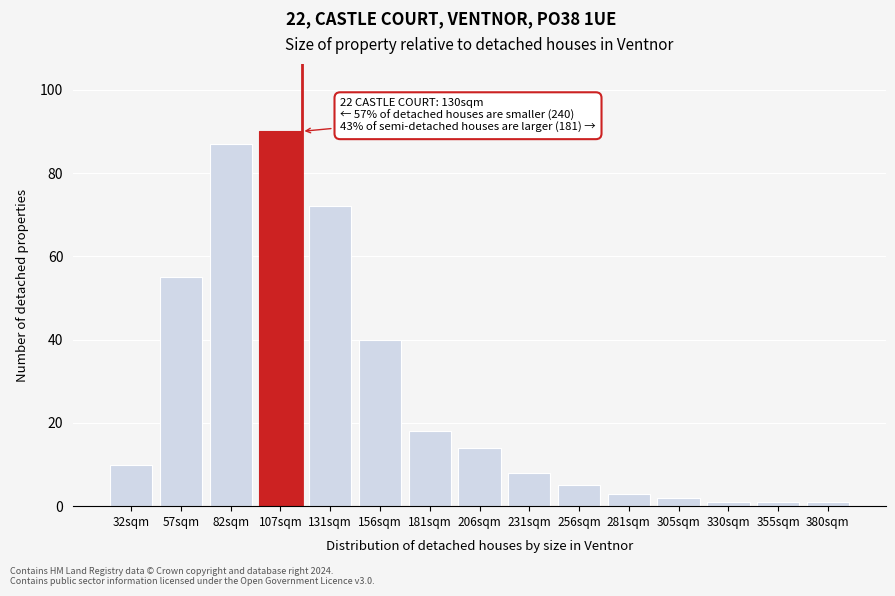

Reading left to right, extract all data points from this chart.

32sqm=10	57sqm=55	82sqm=87	107sqm=90	131sqm=72	156sqm=40	181sqm=18	206sqm=14	231sqm=8	256sqm=5	281sqm=3	305sqm=2	330sqm=1	355sqm=1	380sqm=1